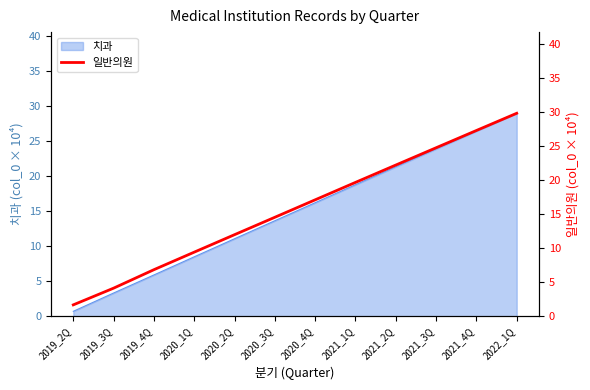

What is the ratio of the value at 2019_4Q to the value at 2021_3Q?

0.3